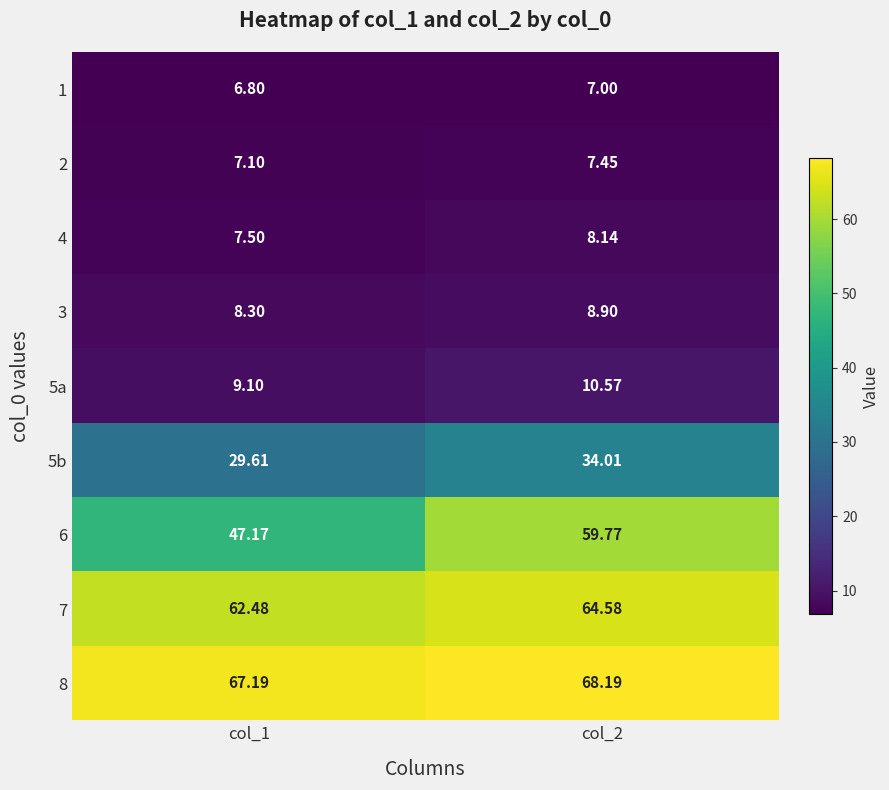

Is the value of 2 at col_2 greater than the value of 5b at col_1?

No